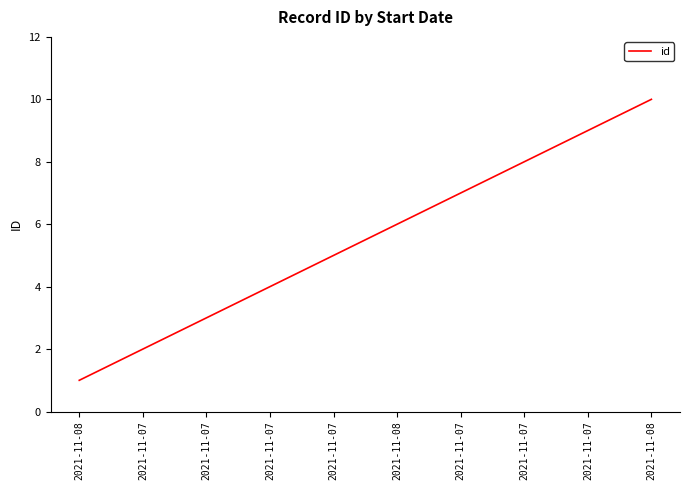

Reading right to left, transcribe all the data shown in this chart.

10	9	8	7	6	5	4	3	2	1